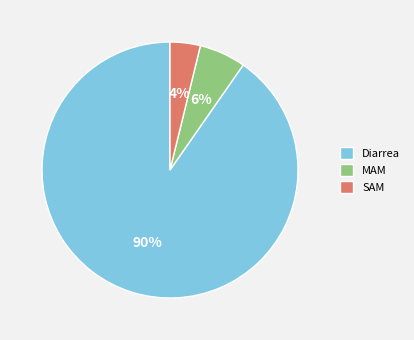

Is the sum of Diarrea and SAM greater than half?

Yes